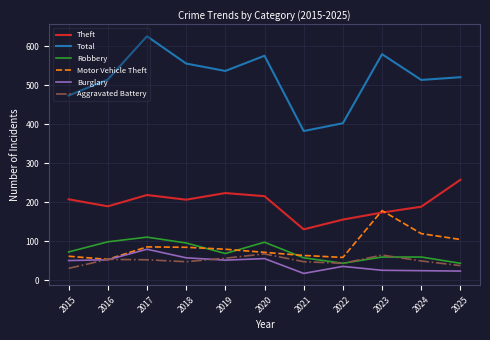

Is the value of Total at 2015 greater than the value of Motor Vehicle Theft at 2022?

Yes